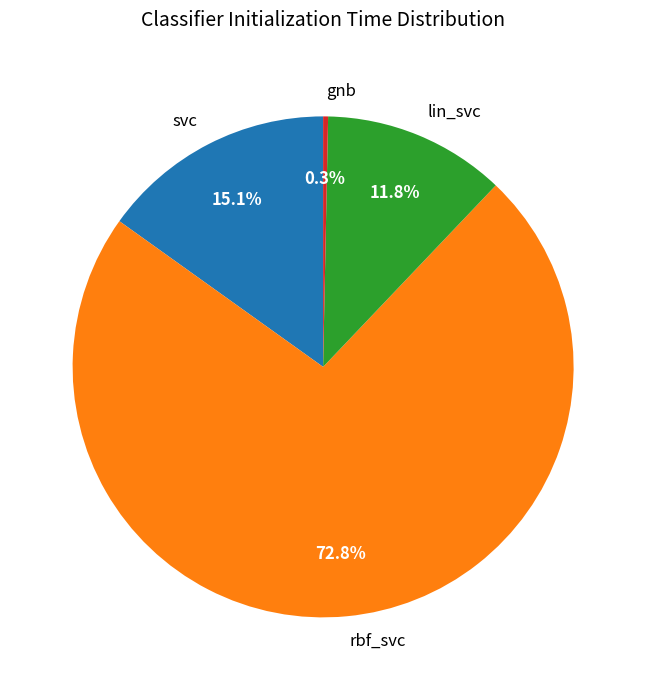

What is the smallest slice in the pie chart?

gnb